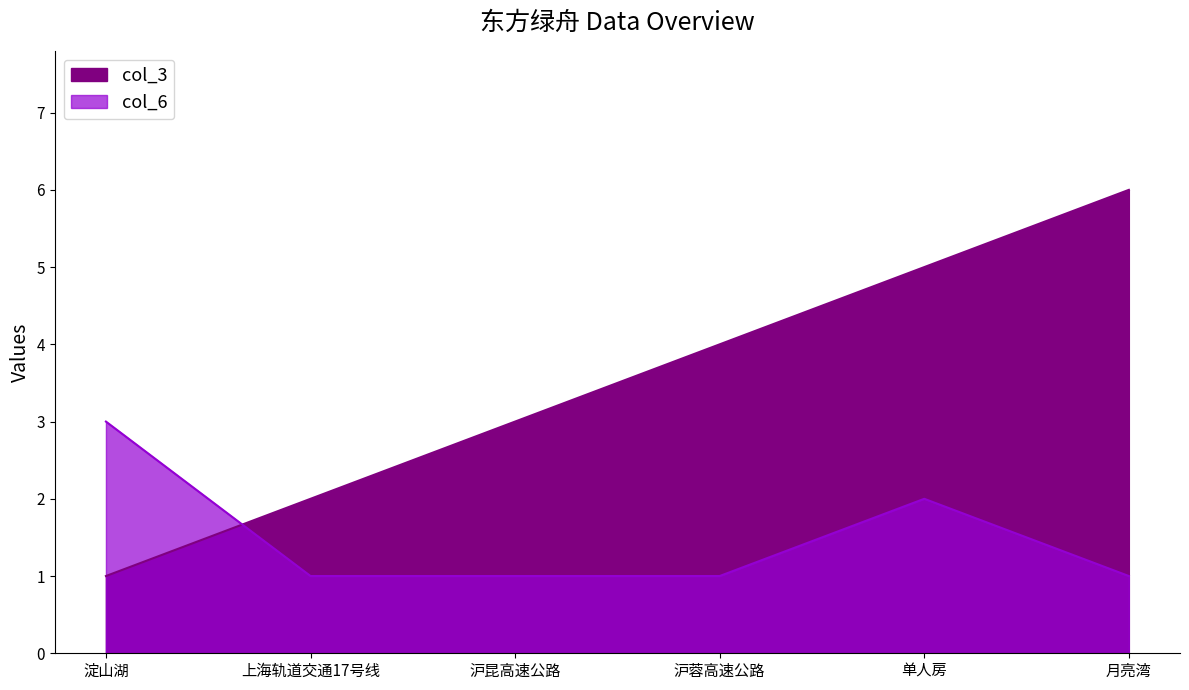

The value of col_3 at 淀山湖 is 2. True or false?

False